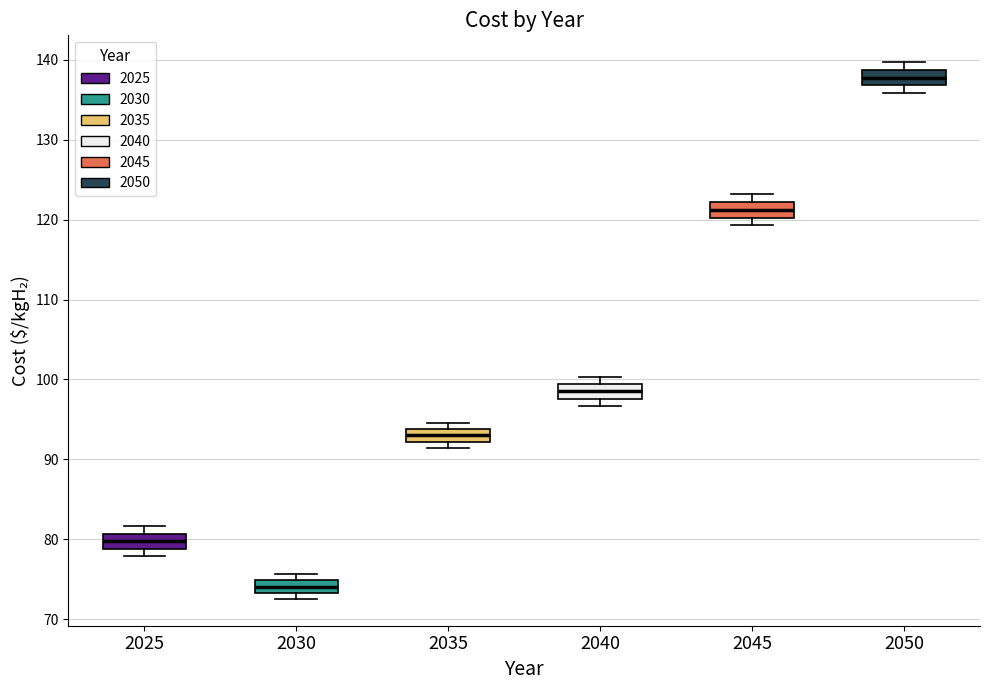

Reading left to right, read every box against the y-axis: the position of its median line, the range the box covers, and the ends of its whiskers. The values are not printed on the chart, so give them approximately, as read against the axis.

2025: median 80, box 79 to 81, whiskers 78 to 82
2030: median 74, box 73 to 75, whiskers 73 (just below the box's lower edge) to 76
2035: median 93, box 92 to 94, whiskers 91 to 95
2040: median 99 (inside the box), box 98 to 99, whiskers 97 to 100
2045: median 121, box 120 to 122, whiskers 119 to 123
2050: median 138, box 137 to 139, whiskers 136 to 140